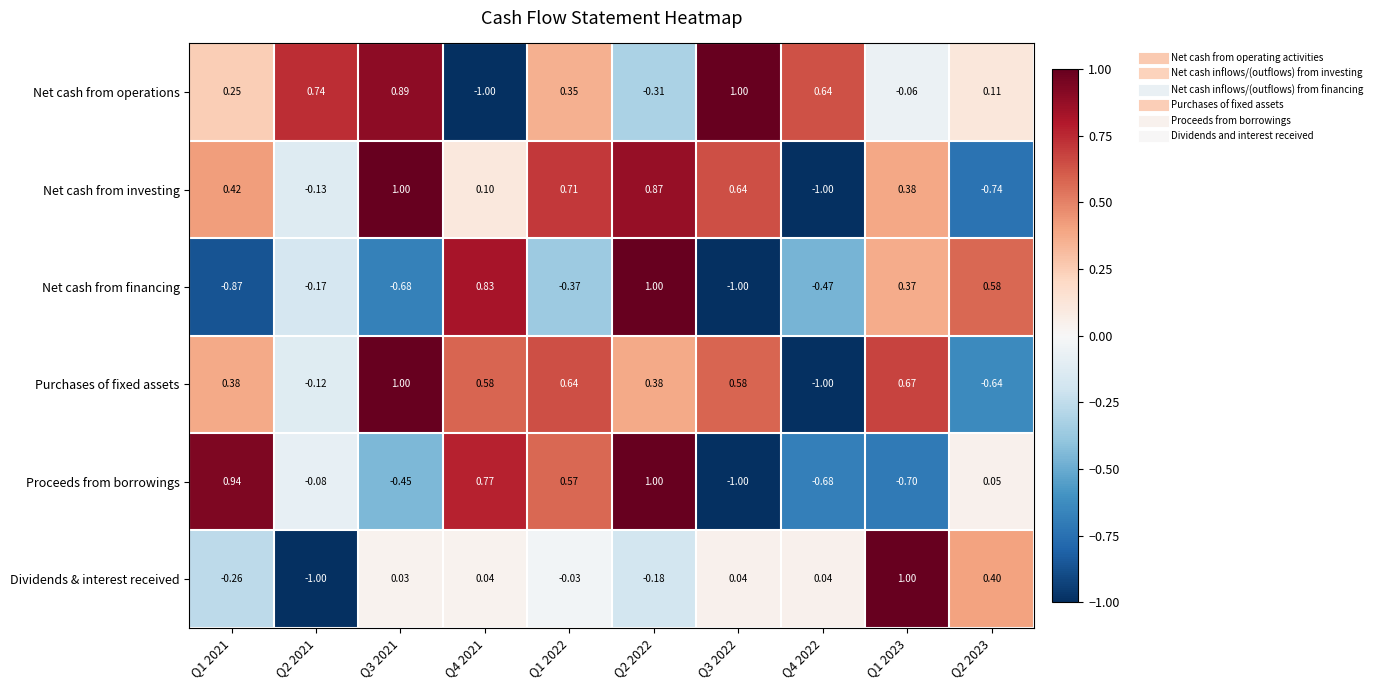

At Q4 2021, list the series in order from smallest to largest.

Net cash from operations, Dividends & interest received, Net cash from investing, Purchases of fixed assets, Proceeds from borrowings, Net cash from financing